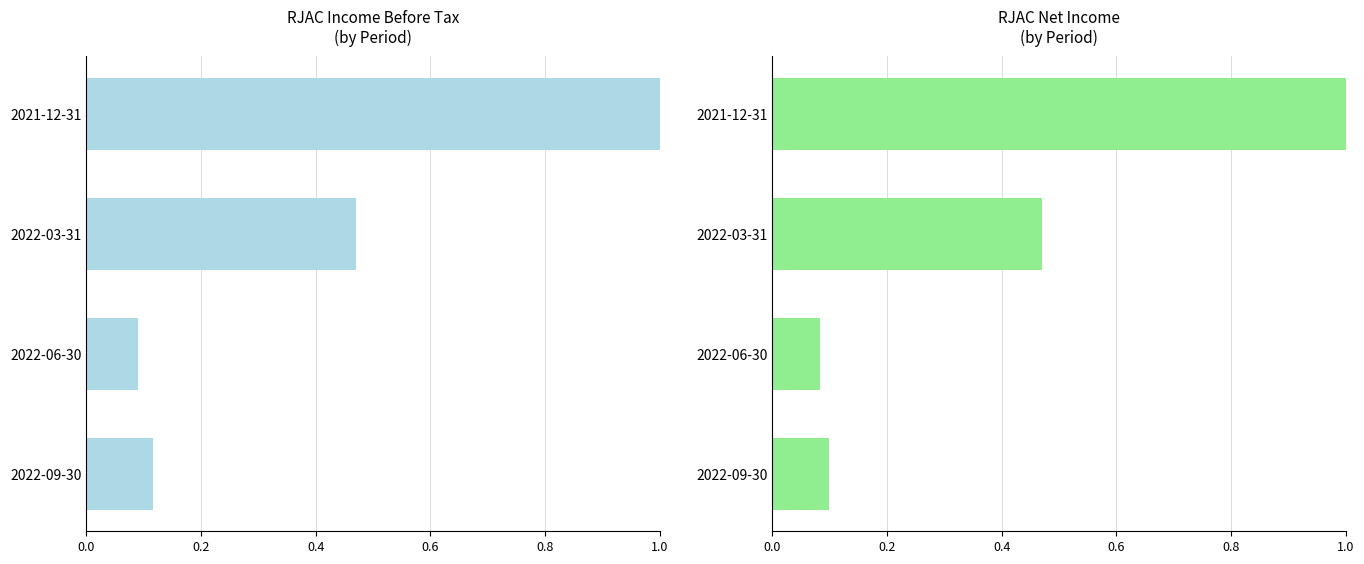

How many data points does each series have?

4